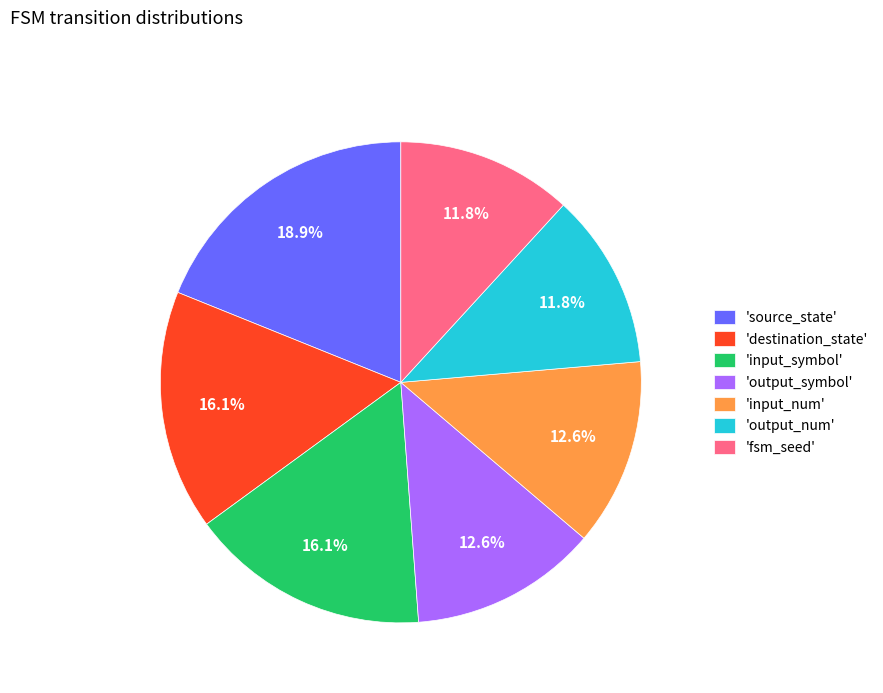

How many segments does this pie chart have?

7